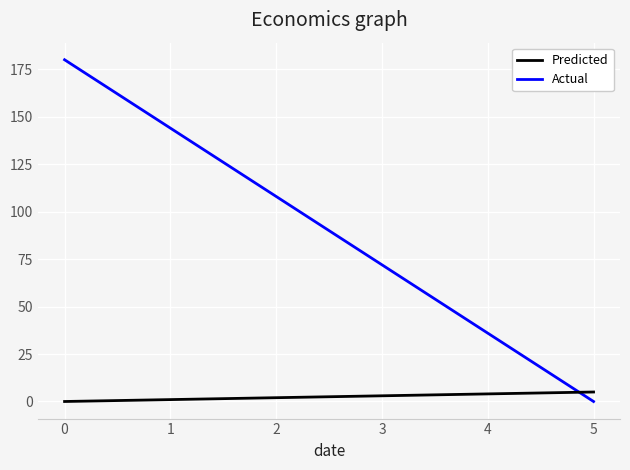

What is the maximum value shown in the chart?

180